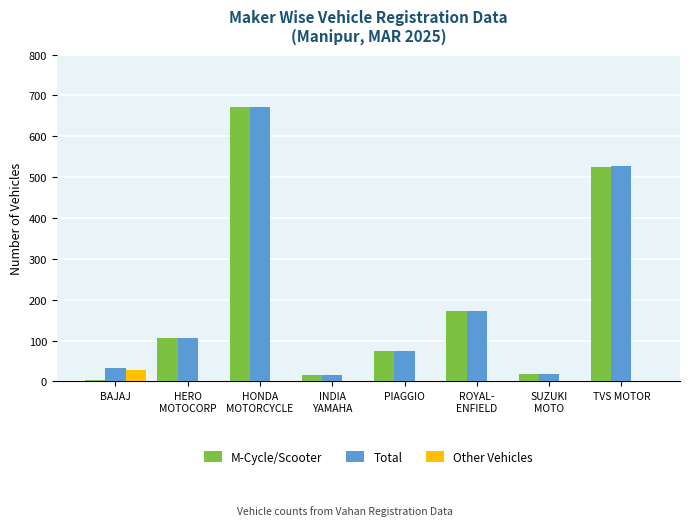

Is the value of Other Vehicles at TVS MOTOR greater than the value of M-Cycle/Scooter at TVS MOTOR?

No